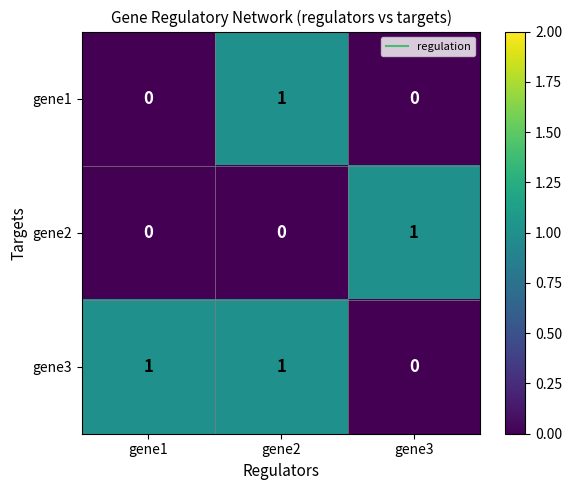

Reading left to right, extract all data points from this chart.

gene1: 0	1	0
gene2: 0	0	1
gene3: 1	1	0